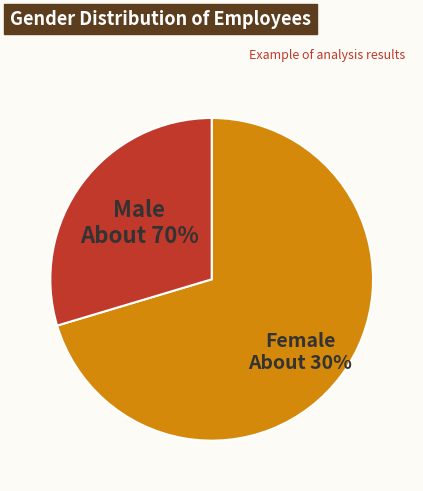

What percentage is the f slice, to the nearest percent?

30%